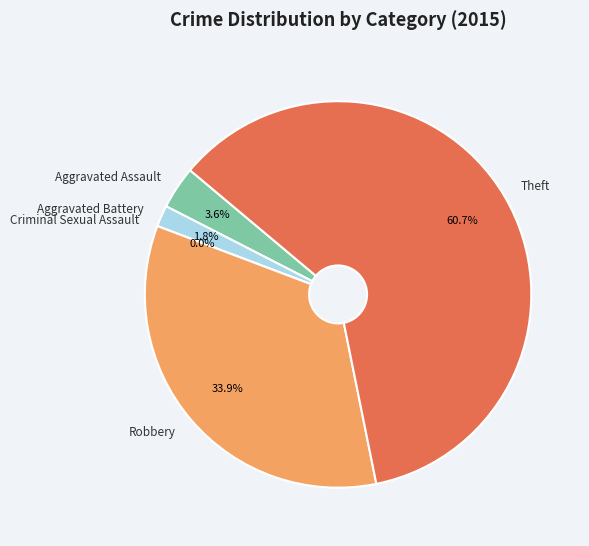

Between Theft and Aggravated Assault, which is larger?

Theft